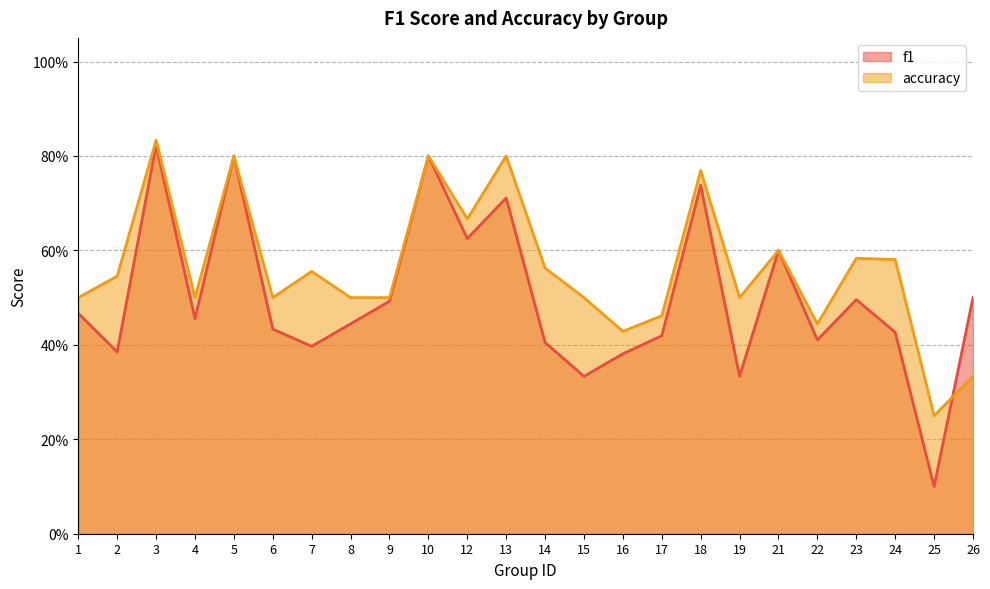

Is it true that accuracy equals 0.5 at 1?

True